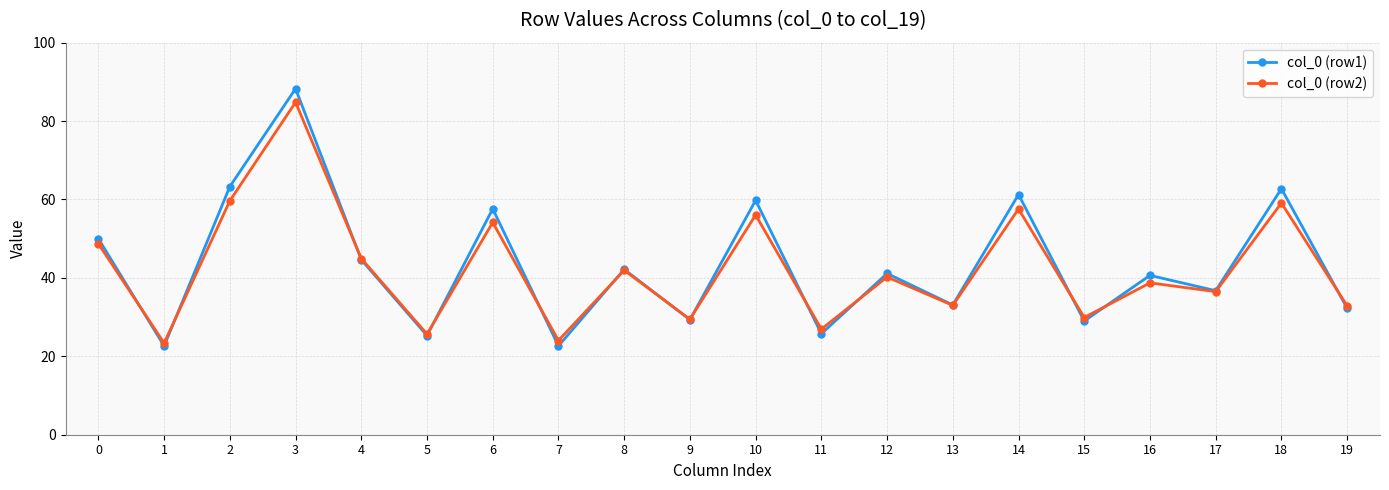

How many data points in col_0 (row2) are above 40?

10